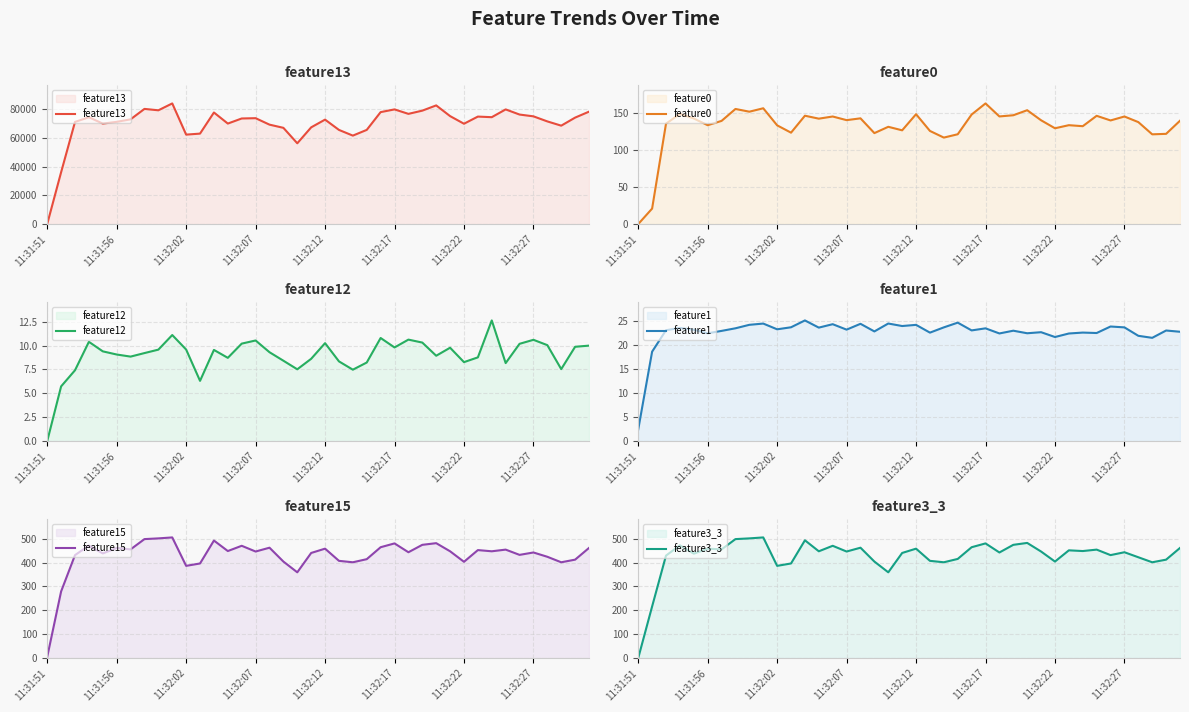

Read the feature3_3 value at 27.

474.0